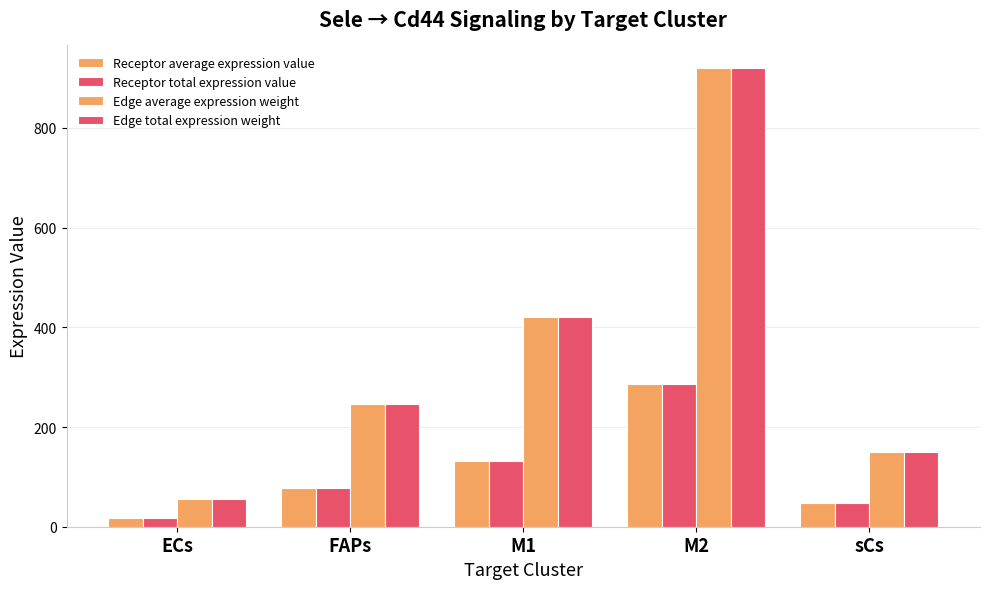

What is the spread (max minus min) of values at sCs?

103.3